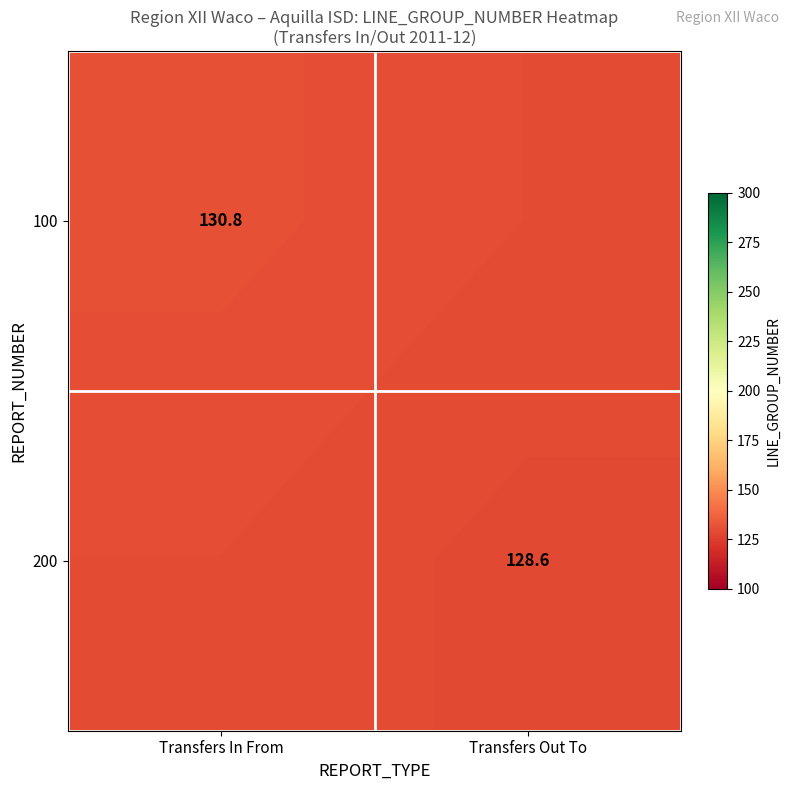

What is the sum of the 100 values at Transfers In From and Transfers Out To?

260.4